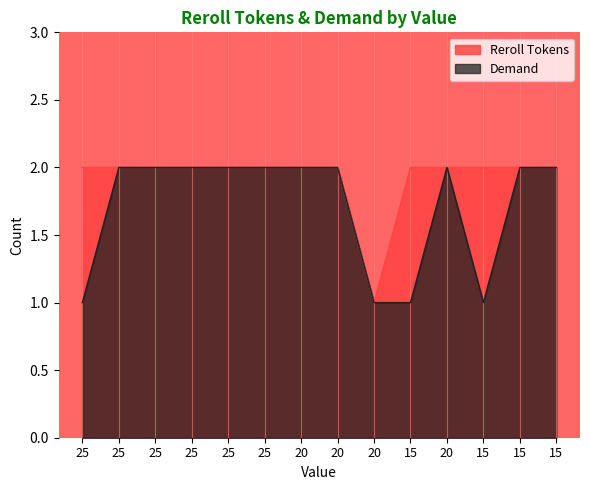

Which has a higher value, 15 or 20?

15